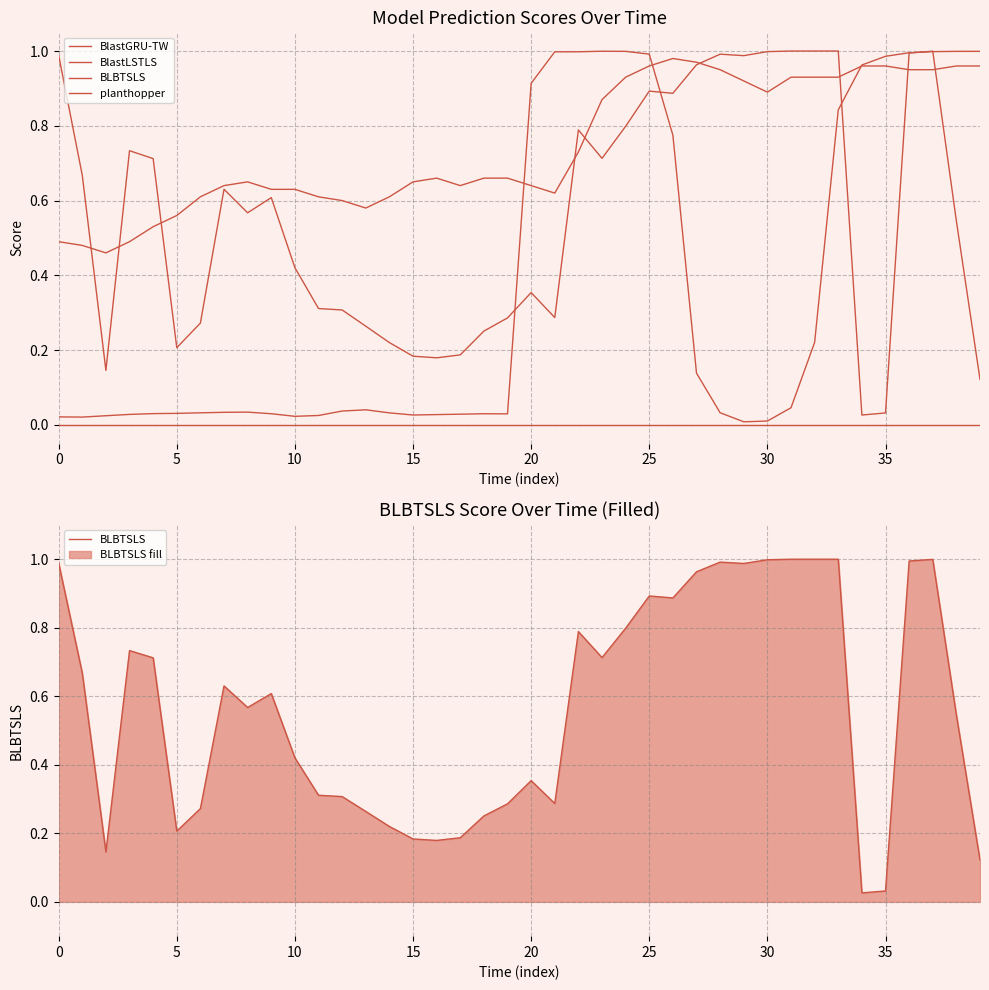

What is the difference between the BlastGRU-TW values at 13 and 37?

1.0